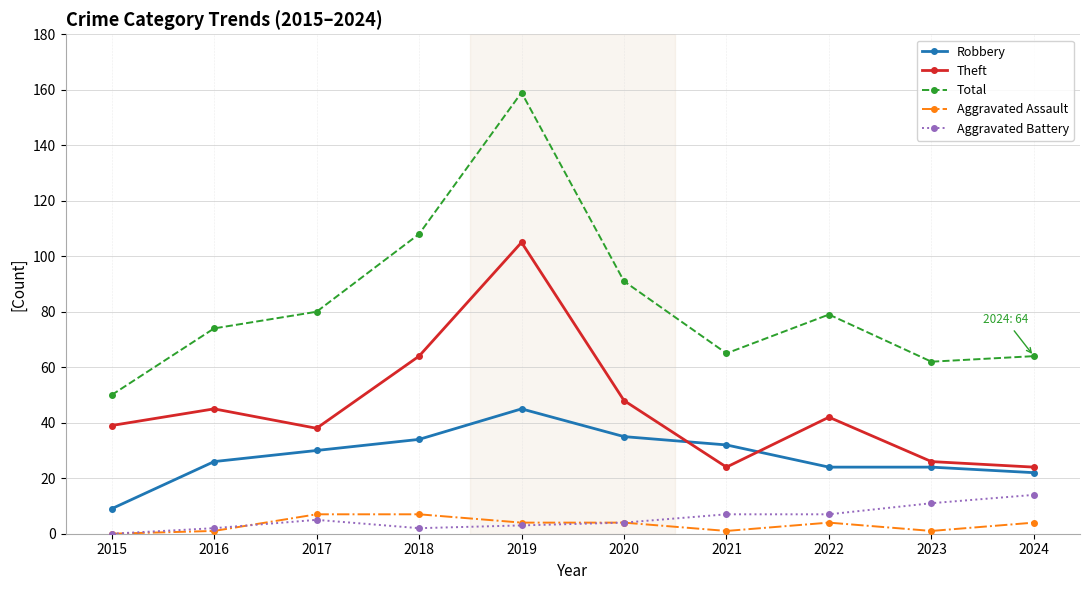

Is it true that Robbery equals 63 at 2019?

False